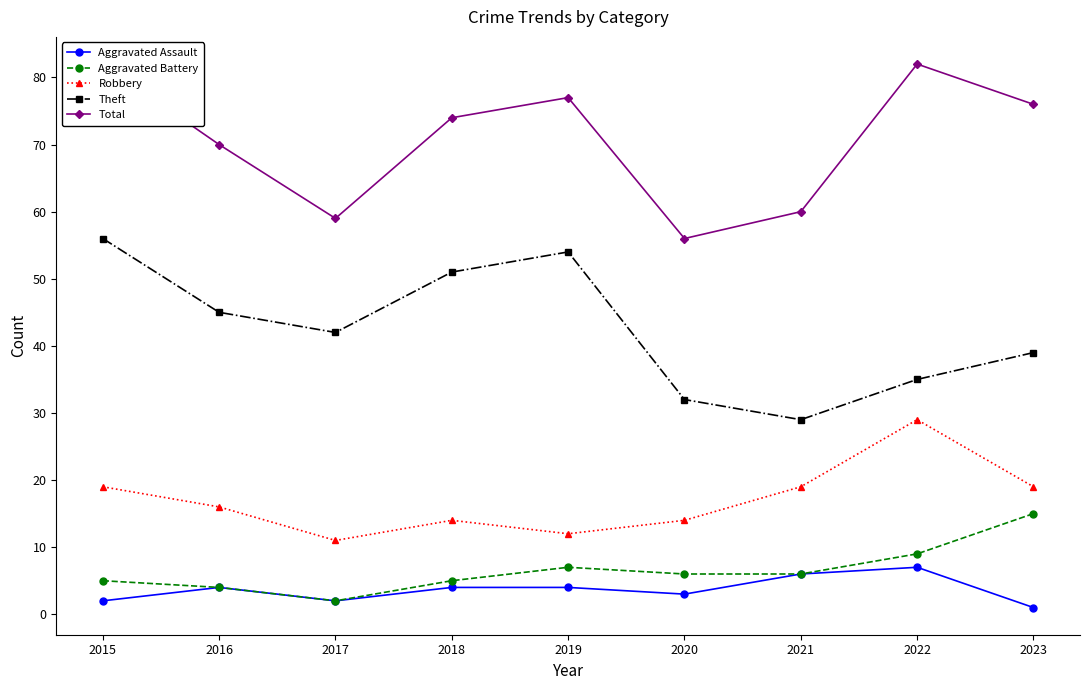

Reading left to right, transcribe all the data shown in this chart.

Aggravated Assault: 2015=2	2016=4	2017=2	2018=4	2019=4	2020=3	2021=6	2022=7	2023=1
Aggravated Battery: 2015=5	2016=4	2017=2	2018=5	2019=7	2020=6	2021=6	2022=9	2023=15
Robbery: 2015=19	2016=16	2017=11	2018=14	2019=12	2020=14	2021=19	2022=29	2023=19
Theft: 2015=56	2016=45	2017=42	2018=51	2019=54	2020=32	2021=29	2022=35	2023=39
Total: 2015=82	2016=70	2017=59	2018=74	2019=77	2020=56	2021=60	2022=82	2023=76